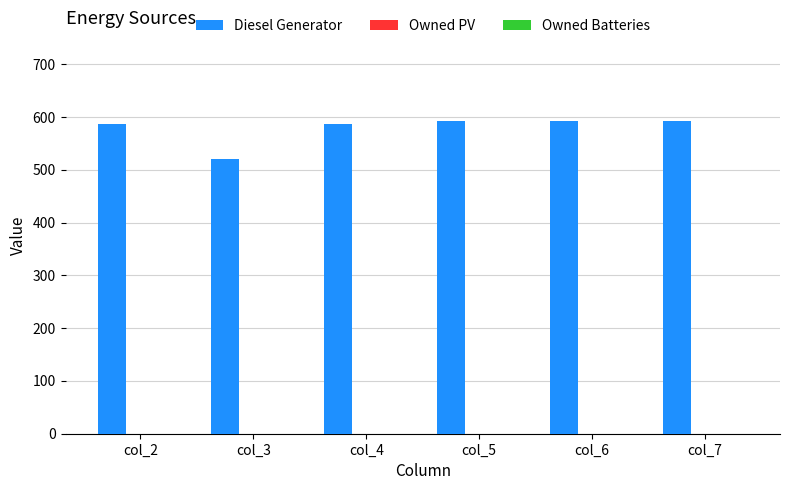

At which category does the chart reach its minimum across all series?

col_3